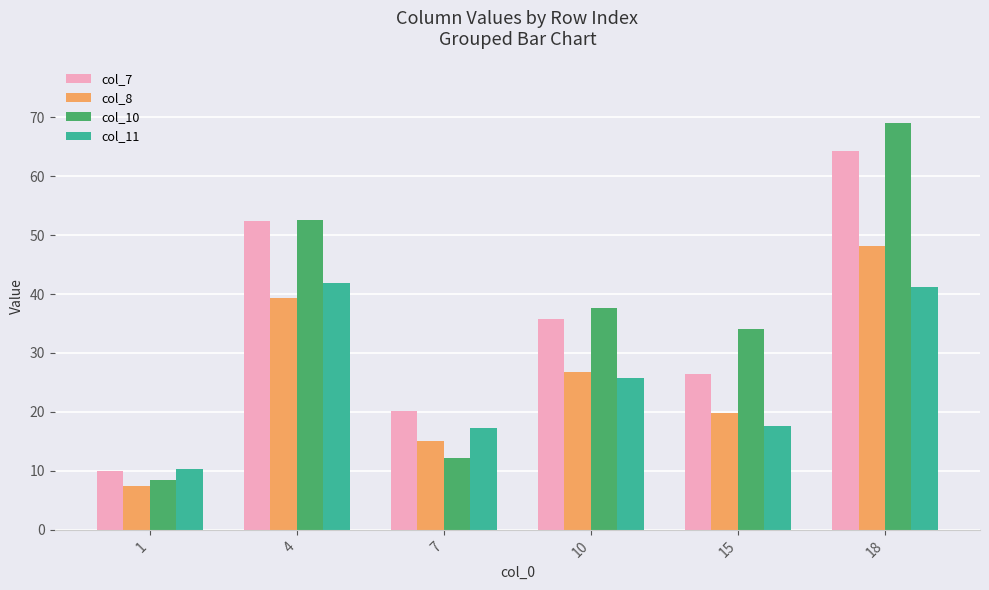

What is the minimum value for col_8?

7.5